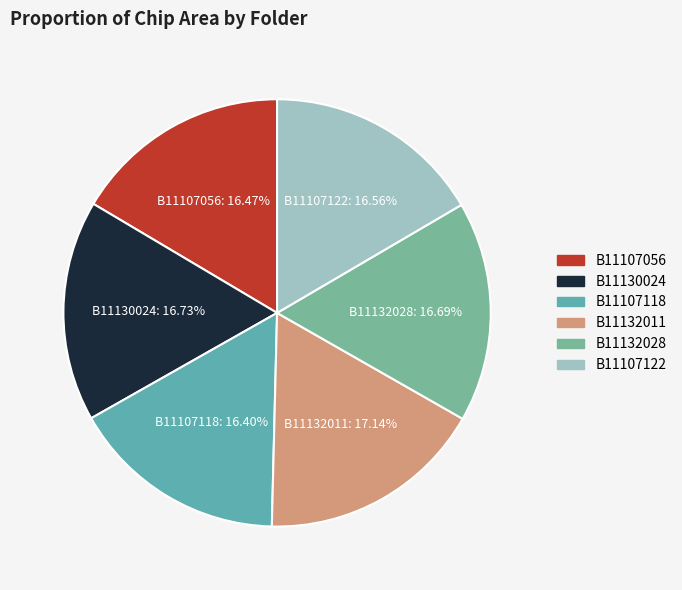

What percentage is the B11107118 slice, to the nearest percent?

16%